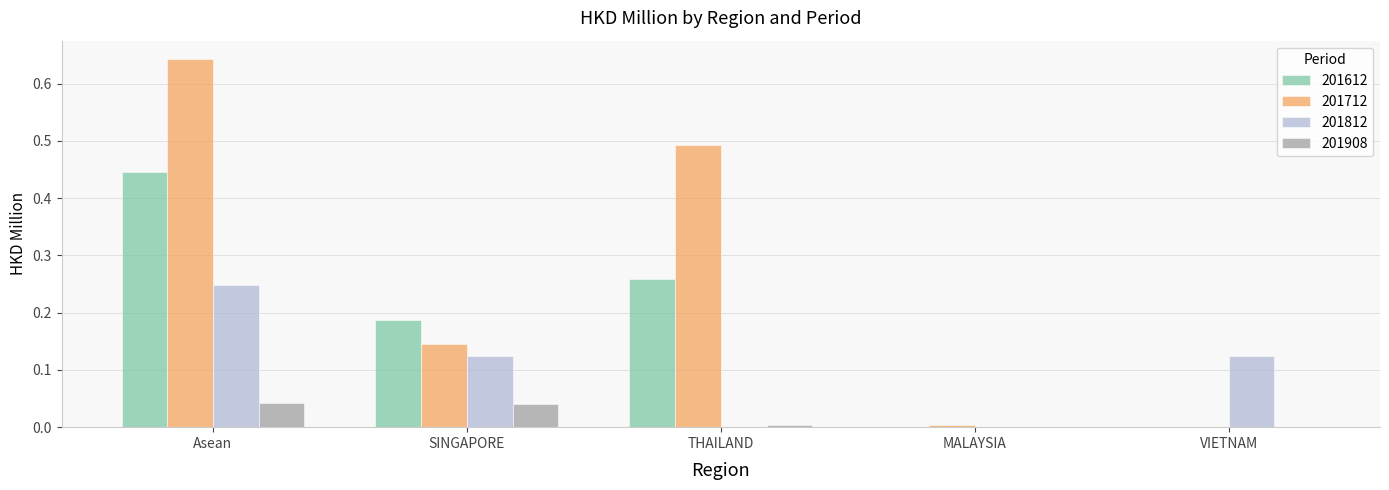

How many groups of bars are there?

5